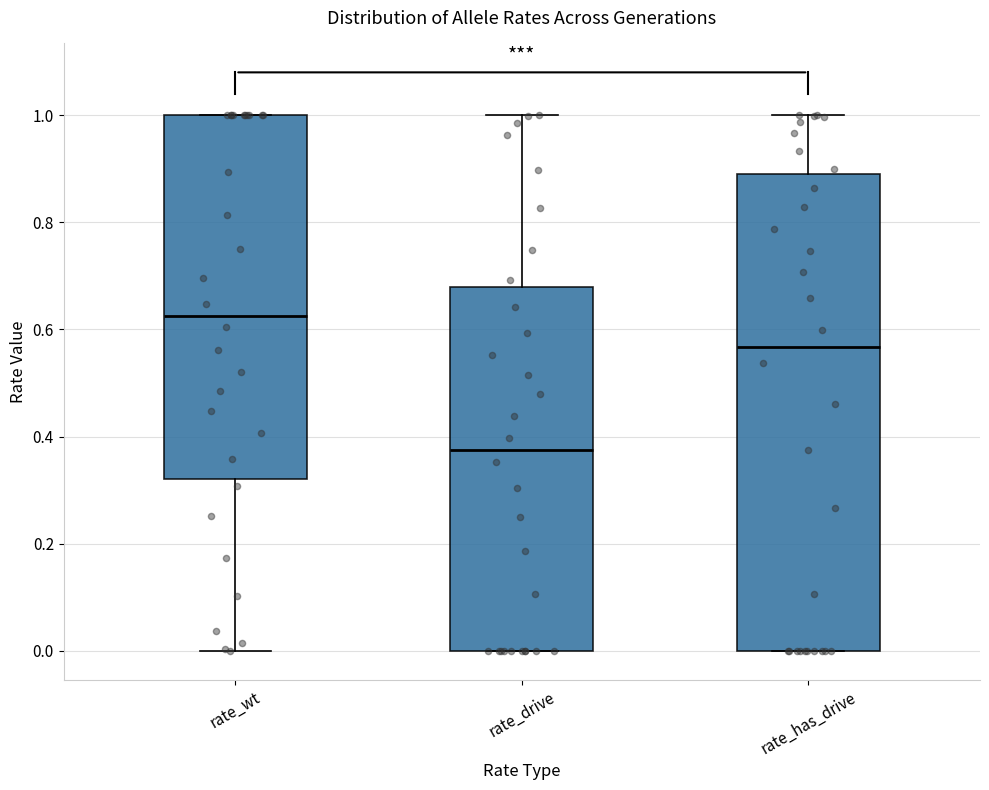

Reading left to right, transcribe this box plot: for each box, give where its median line is, the range the box spans, and where its two whiskers end, as read against the y-axis. The values are not printed on the chart, so give them approximately, as read against the axis.

rate_wt: median 0.62, box 0.32 to 1.00, whiskers 0.00 to 1.00
rate_drive: median 0.38, box 0.00 to 0.68, whiskers 0.00 to 1.00
rate_has_drive: median 0.56, box 0.00 to 0.90, whiskers 0.00 to 1.00